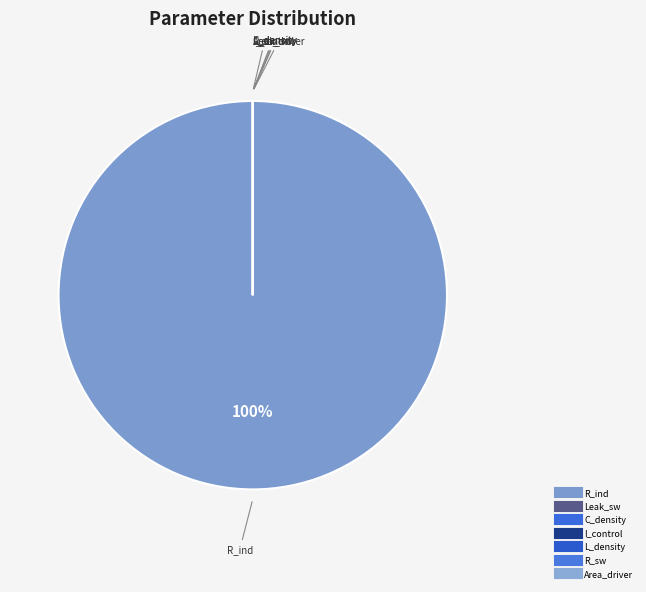

True or false: C_bridge accounts for 1% of the total.

False